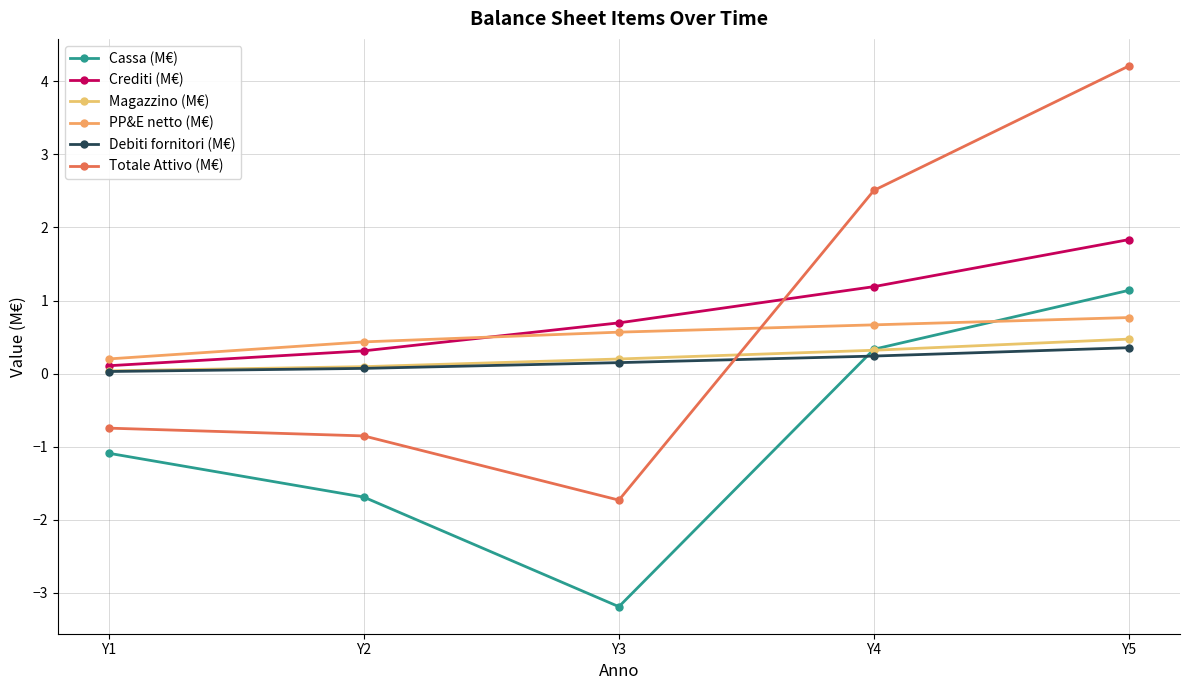

Does the chart have visible grid lines?

Yes